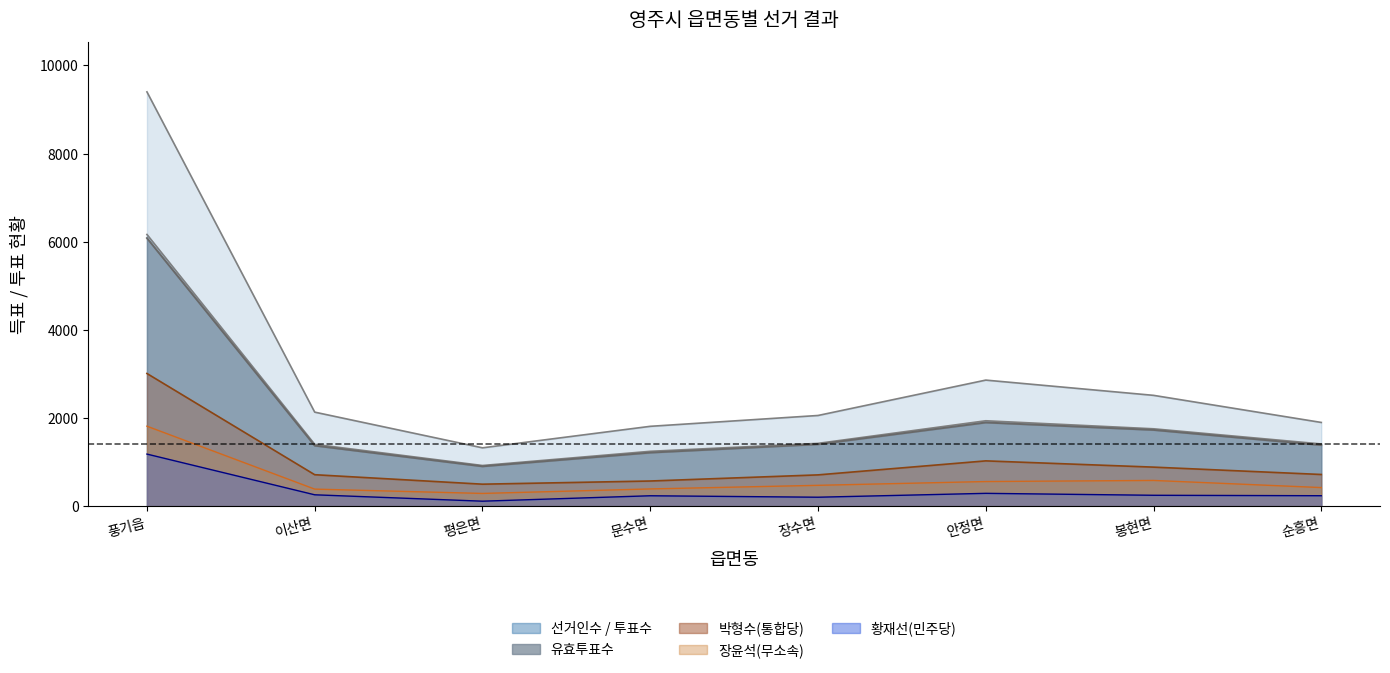

True or false: 장윤석(무소속) and 선거인수 cross at least once.

False